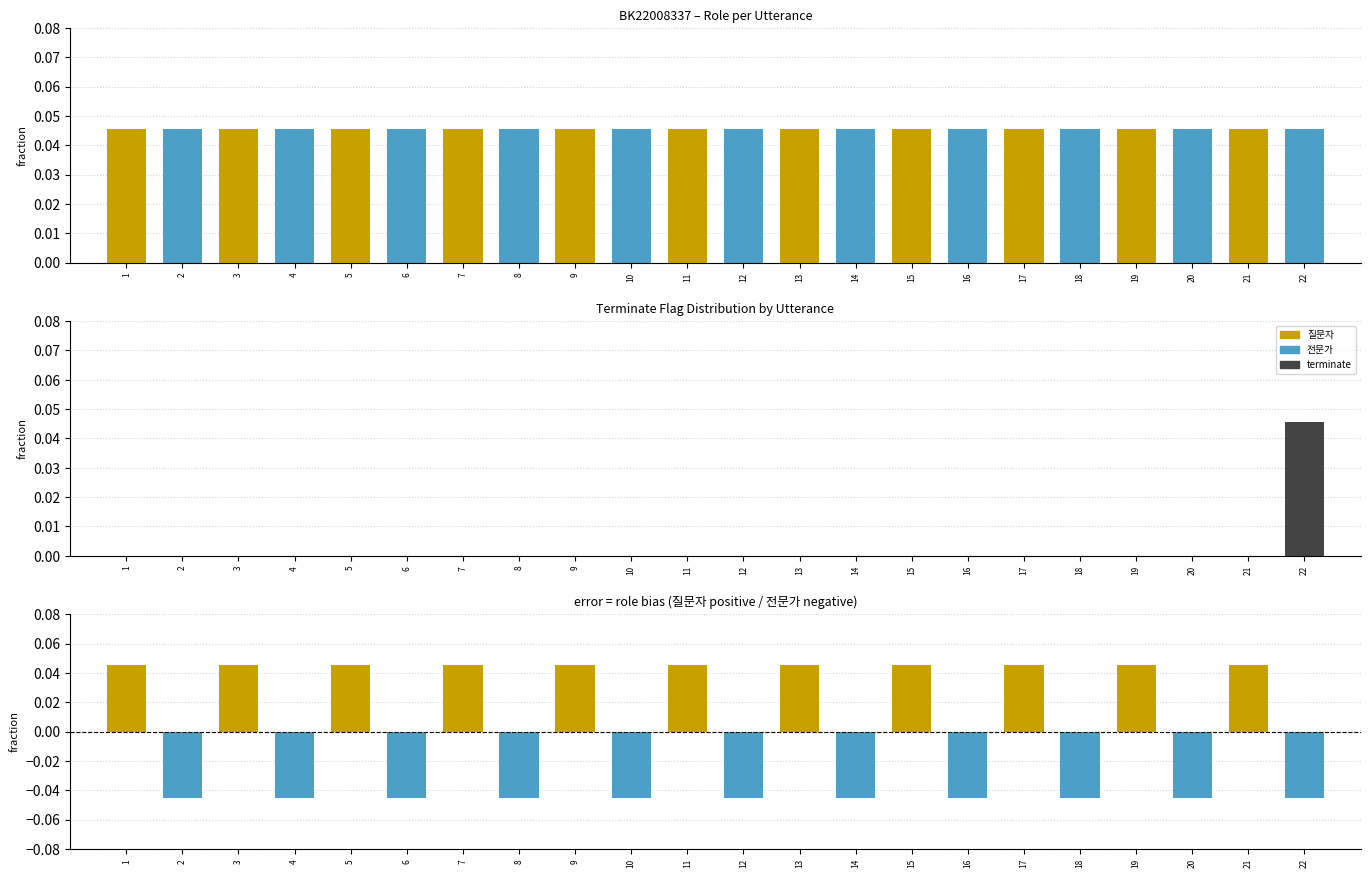

The value of role difference at 19 is 0.0. True or false?

False